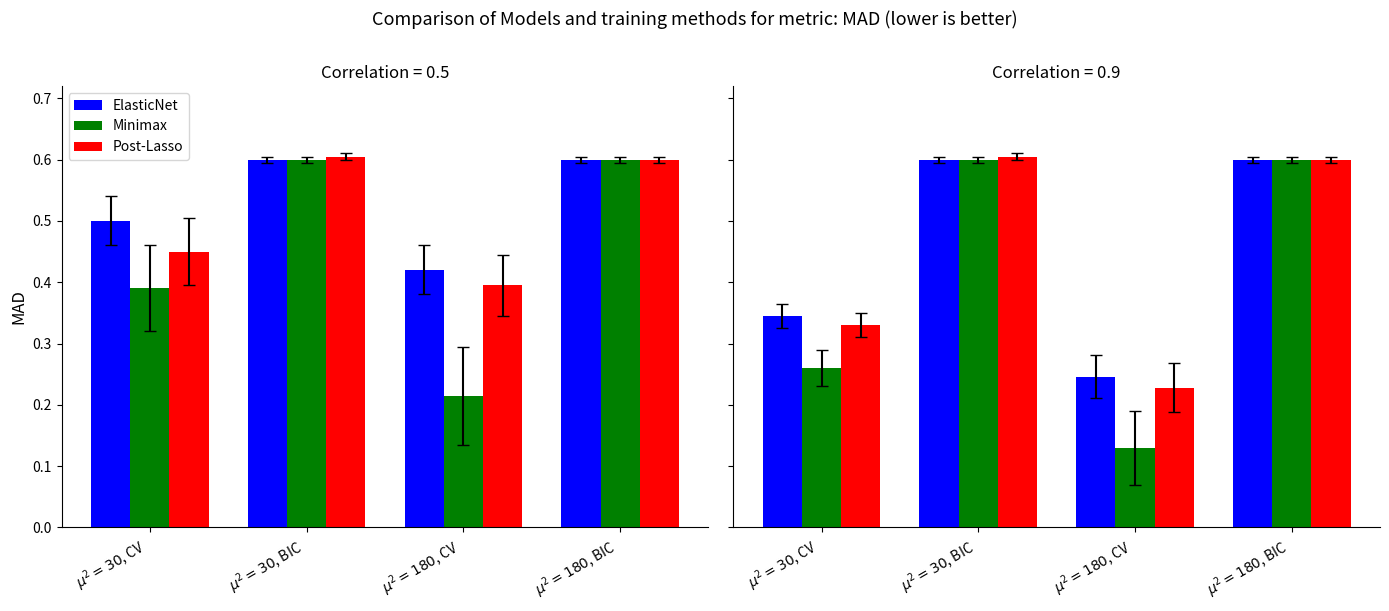

Is it true that Post-Lasso equals 0.2 at $\mu^2 = 180$, CV?

True